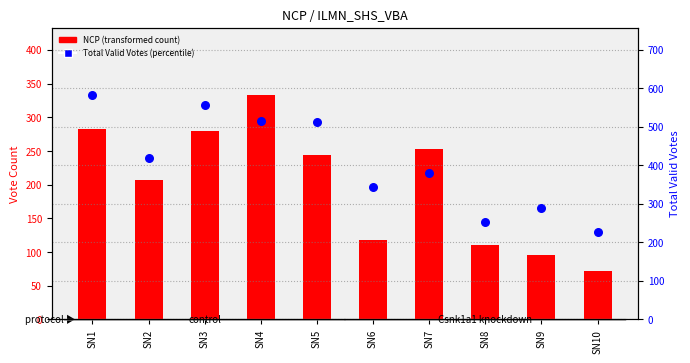

At which category is the sum across all series the highest?

SN1